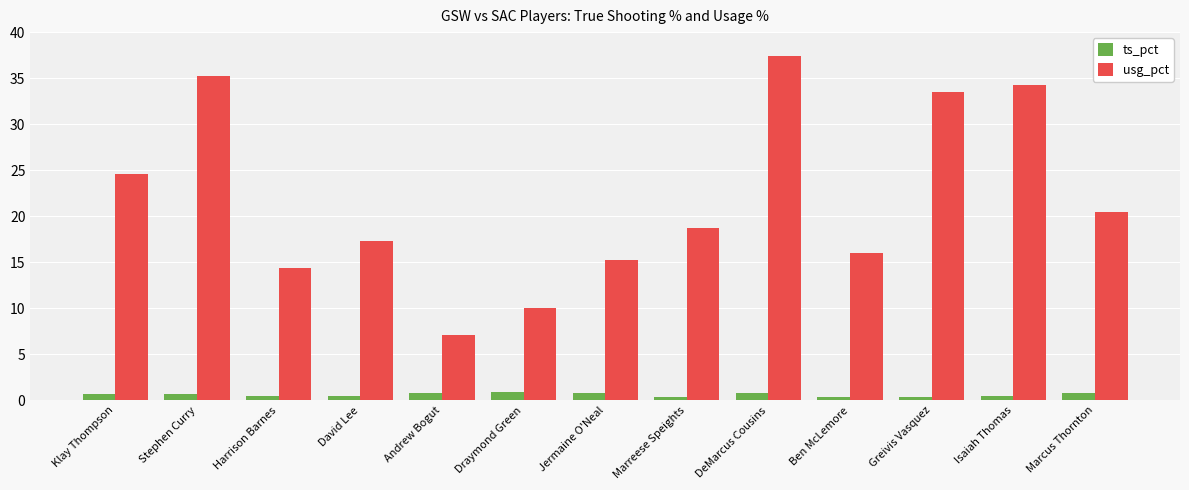

At which category is the sum across all series the highest?

DeMarcus Cousins